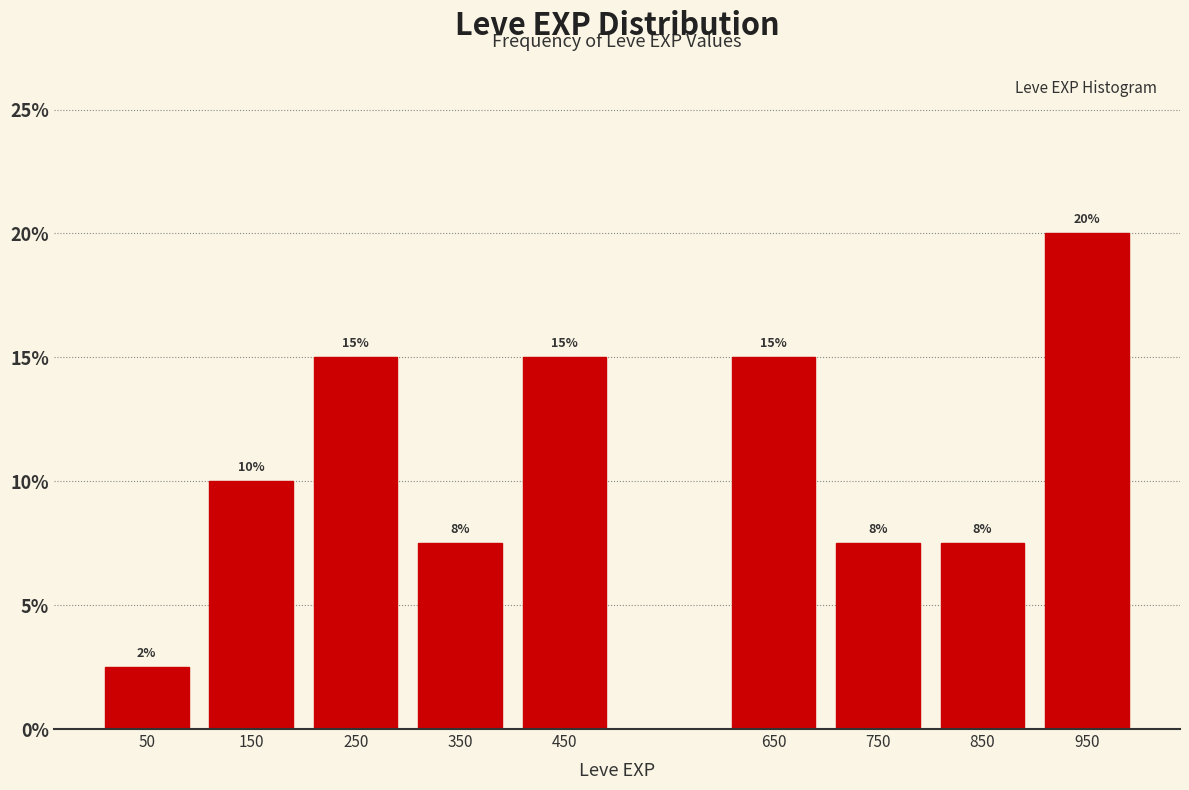

Which range on the x-axis has the tallest bar?

900 to 1000